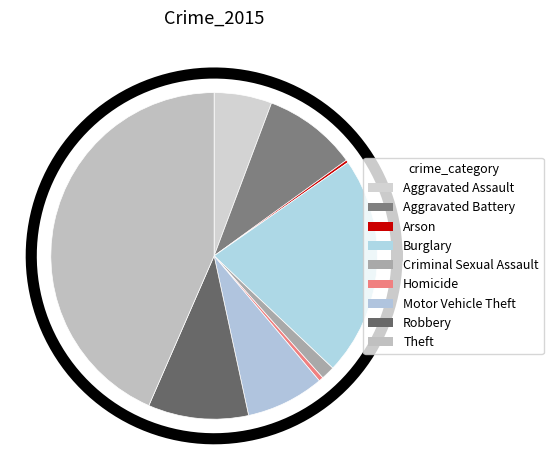

Do Criminal Sexual Assault and Arson together represent more than half of the pie?

No